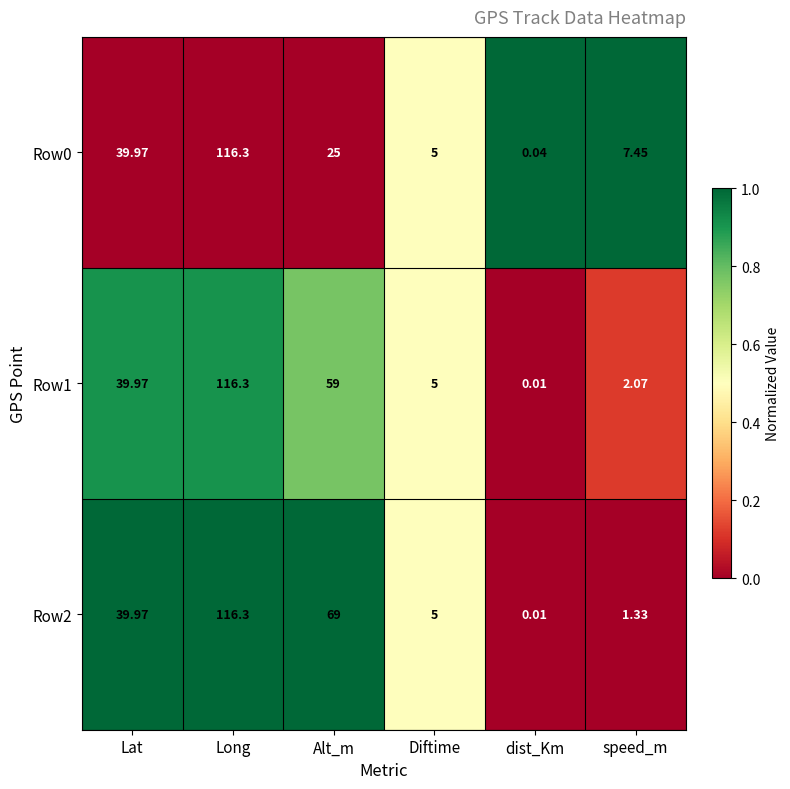

What is the greatest value displayed?

116.3